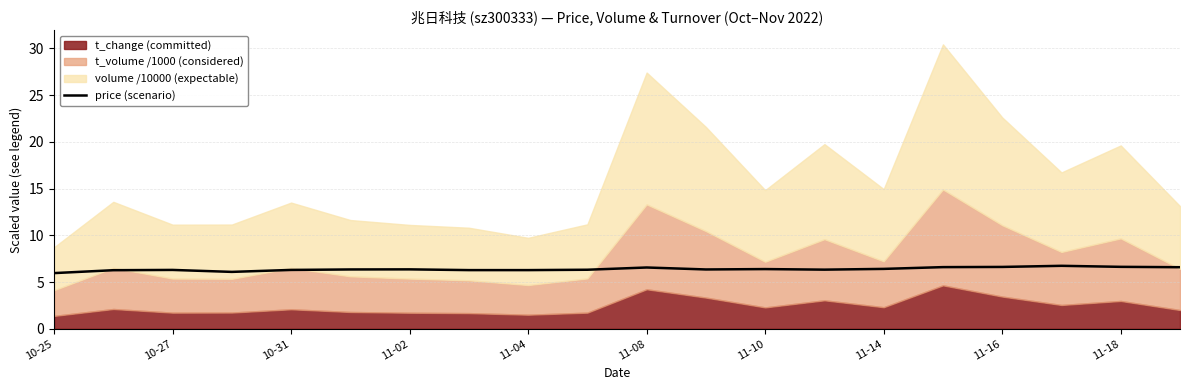

Reading left to right, list all the values displayed in this chart.

6.0	6.3	6.3	6.1	6.3	6.3	6.4	6.3	6.3	6.3	6.6	6.3	6.4	6.3	6.4	6.6	6.6	6.7	6.6	6.6